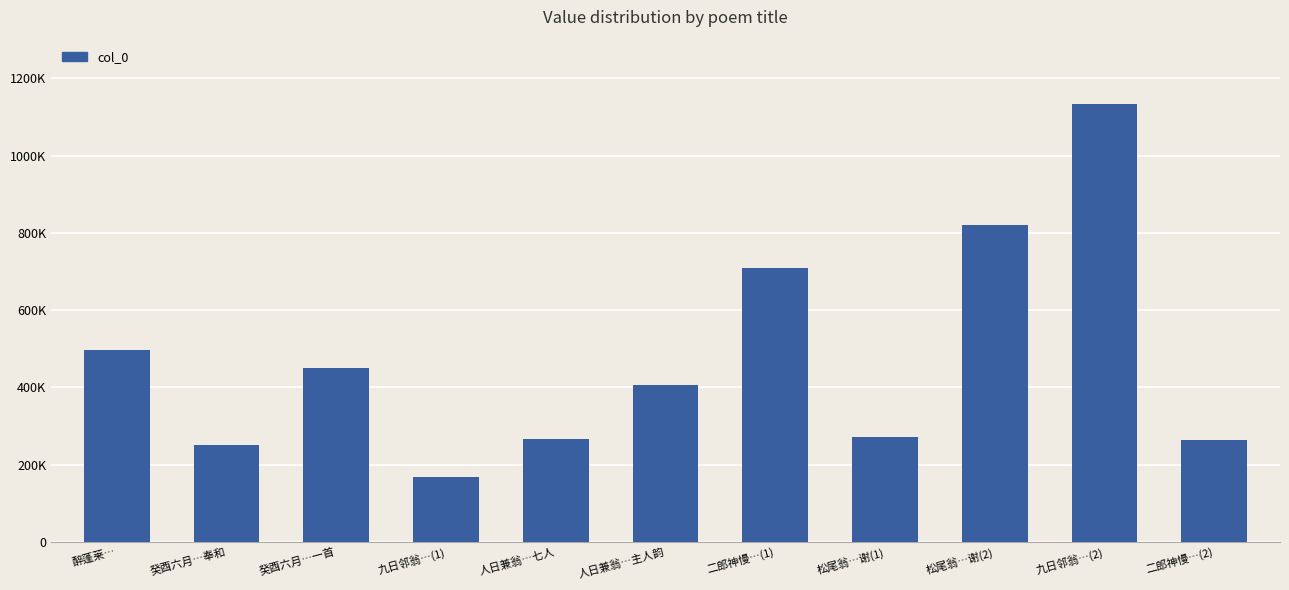

Which category has the lowest value across all series?

九日邻翁…(1)